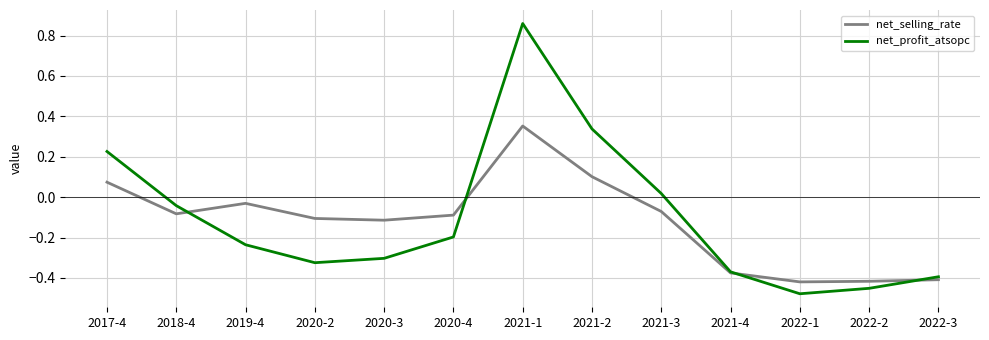

List the series in order of their peak value, highest first.

net_profit_atsopc, net_selling_rate